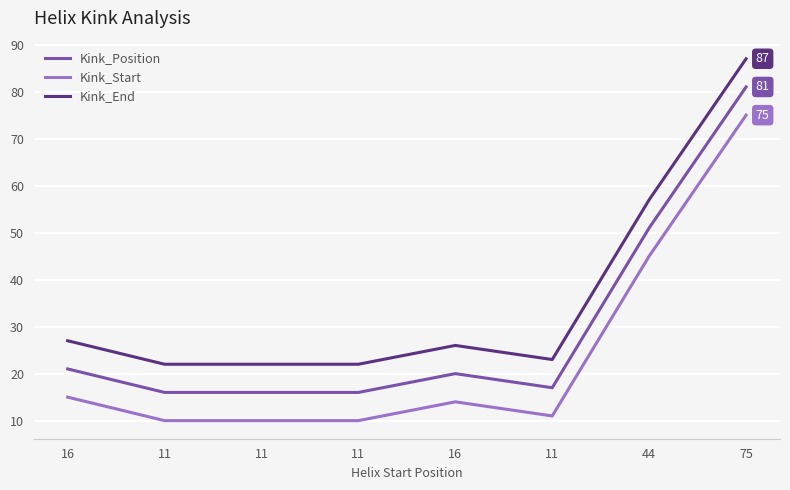

Reading right to left, extract all data points from this chart.

Kink_Position: 75=81	44=51	11=17	16=20	11=16	11=16	11=16	16=21
Kink_Start: 75=75	44=45	11=11	16=14	11=10	11=10	11=10	16=15
Kink_End: 75=87	44=57	11=23	16=26	11=22	11=22	11=22	16=27